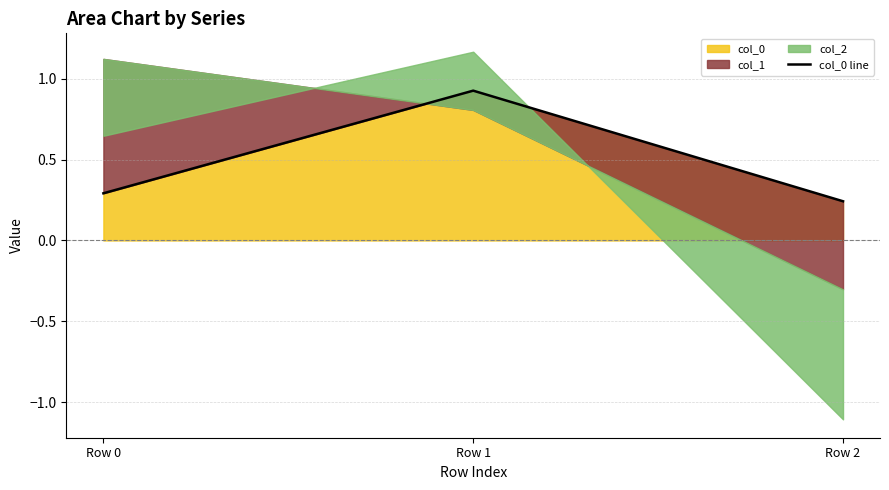

Rank the categories by value from highest to lowest.

Row 1, Row 0, Row 2